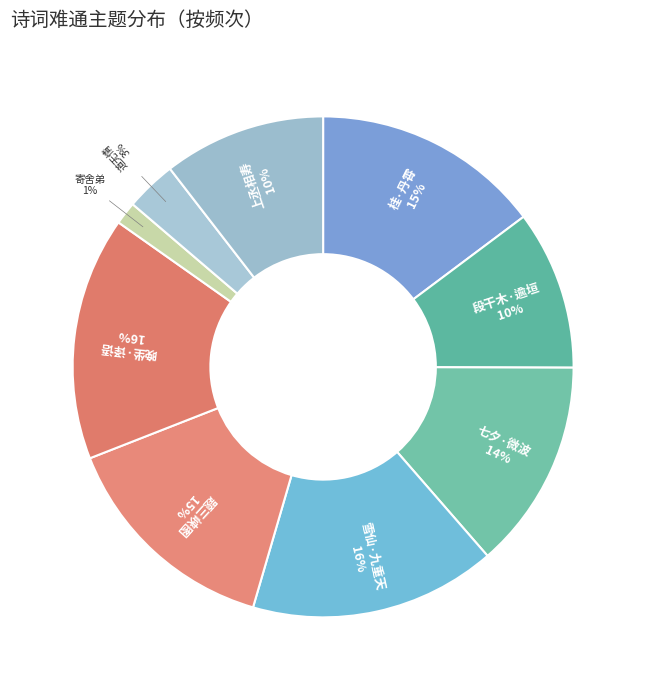

Is there any slice that represents more than half of the pie?

No